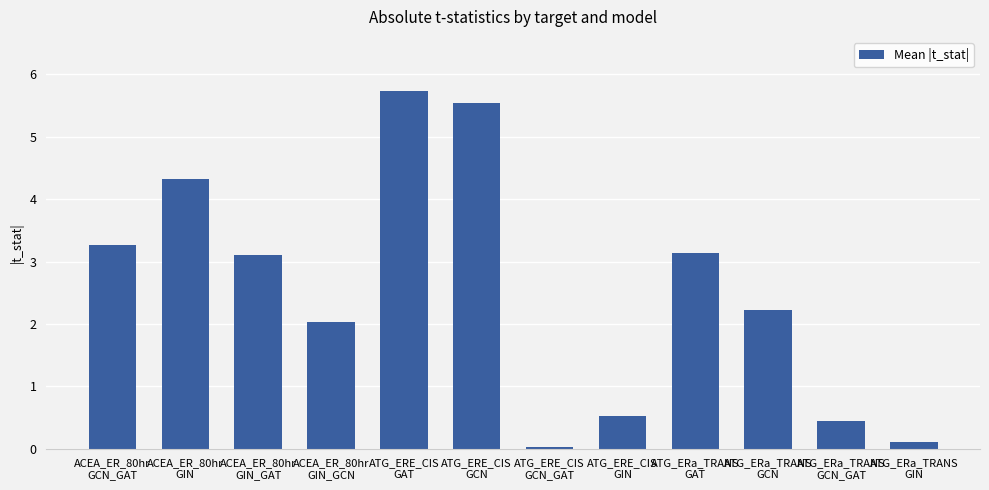

What is the value of the 6th bar from the left?

5.5